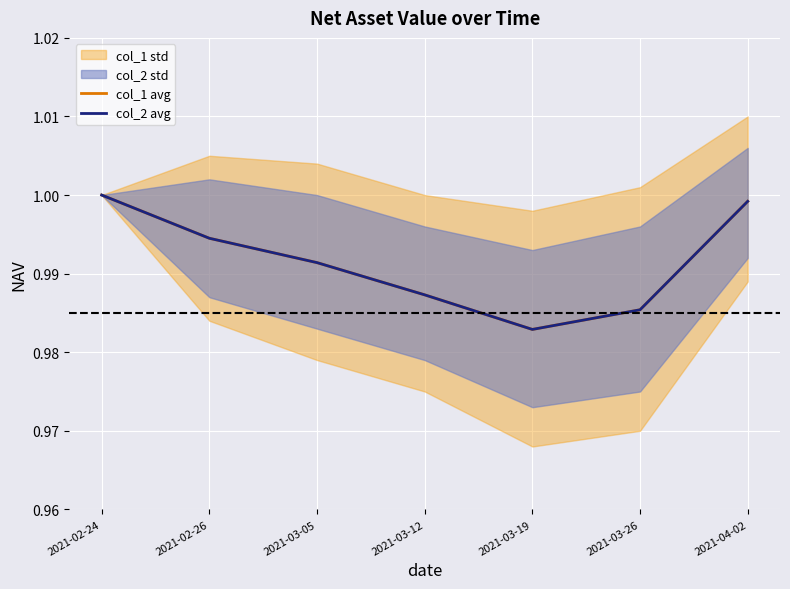

What is the minimum value for col_1 avg?

1.0